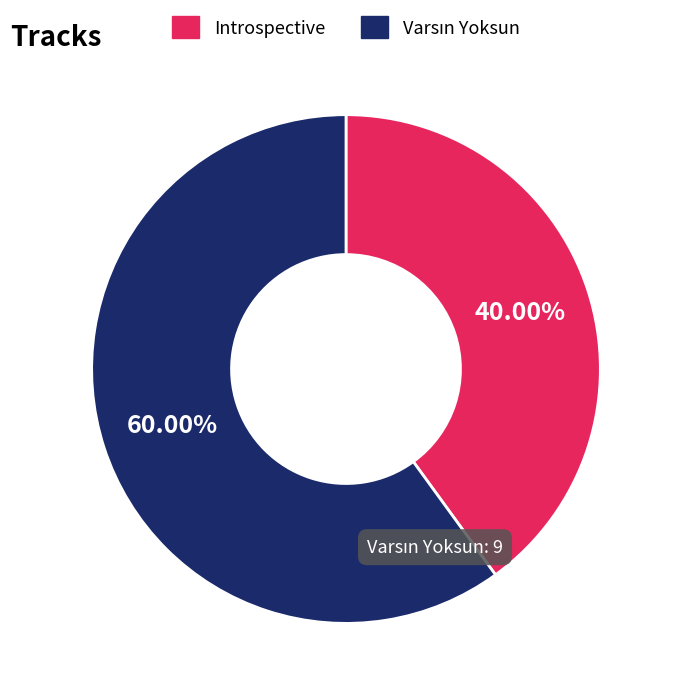

Is there a majority slice in this chart?

Yes